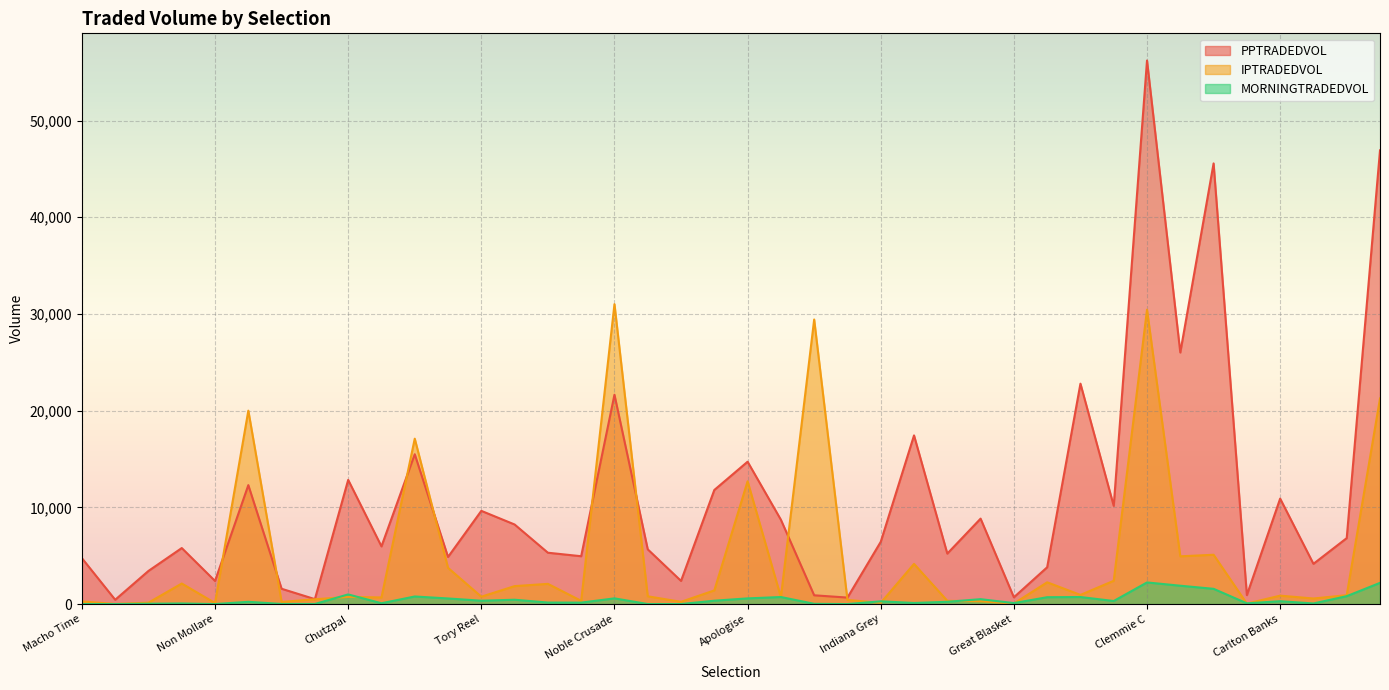

What is the sum of the PPTRADEDVOL values at Noble Crusade and Dutch Schaefer?

26865.6